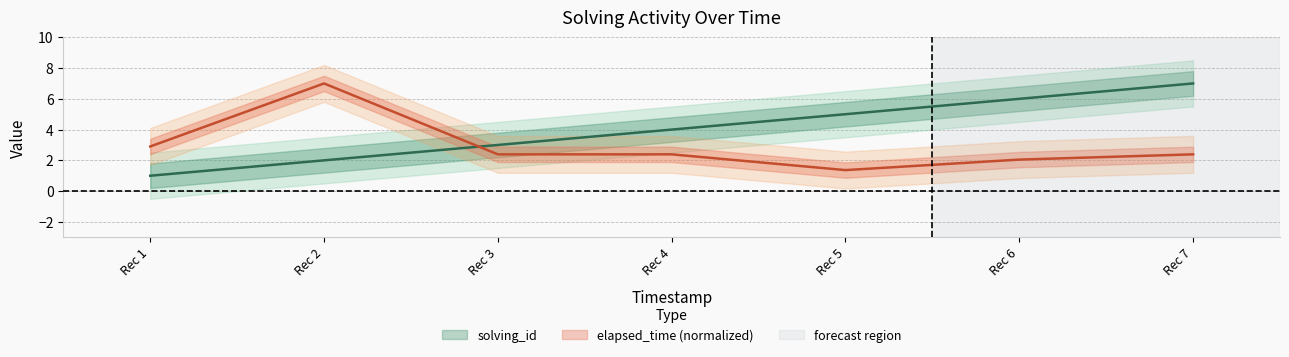

What are all the series names shown in the legend?

solving_id, elapsed_time